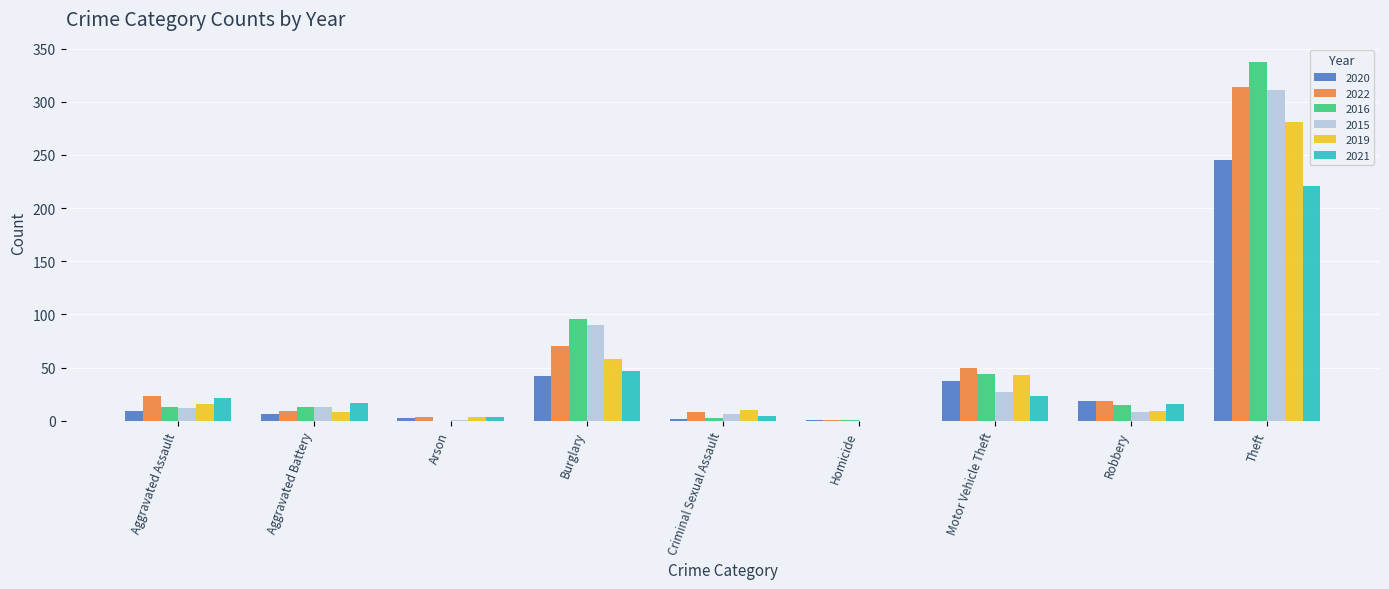

What is the maximum value for 2020?

245